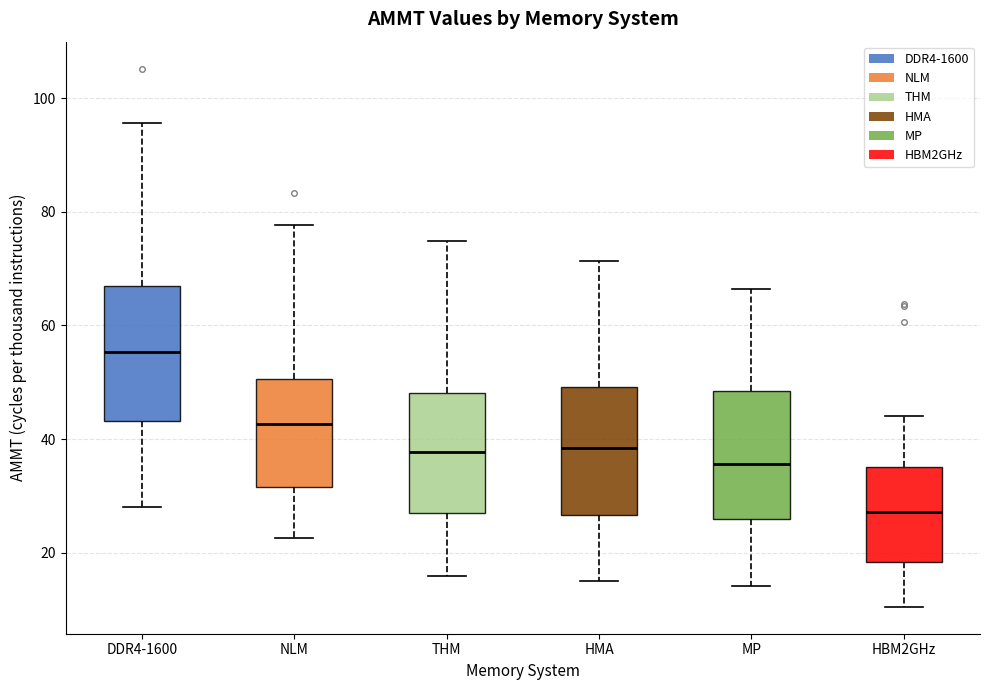

Reading left to right, read every box against the y-axis: the position of its median line, the range the box covers, and the ends of its whiskers. The values are not printed on the chart, so give them approximately, as read against the axis.

DDR4-1600: median 56, box 44 to 66, whiskers 28 to 96
NLM: median 42, box 32 to 50, whiskers 22 to 78
THM: median 38, box 26 to 48, whiskers 16 to 74
HMA: median 38, box 26 to 50, whiskers 14 to 72
MP: median 36, box 26 to 48, whiskers 14 to 66
HBM2GHz: median 28, box 18 to 36, whiskers 10 to 44